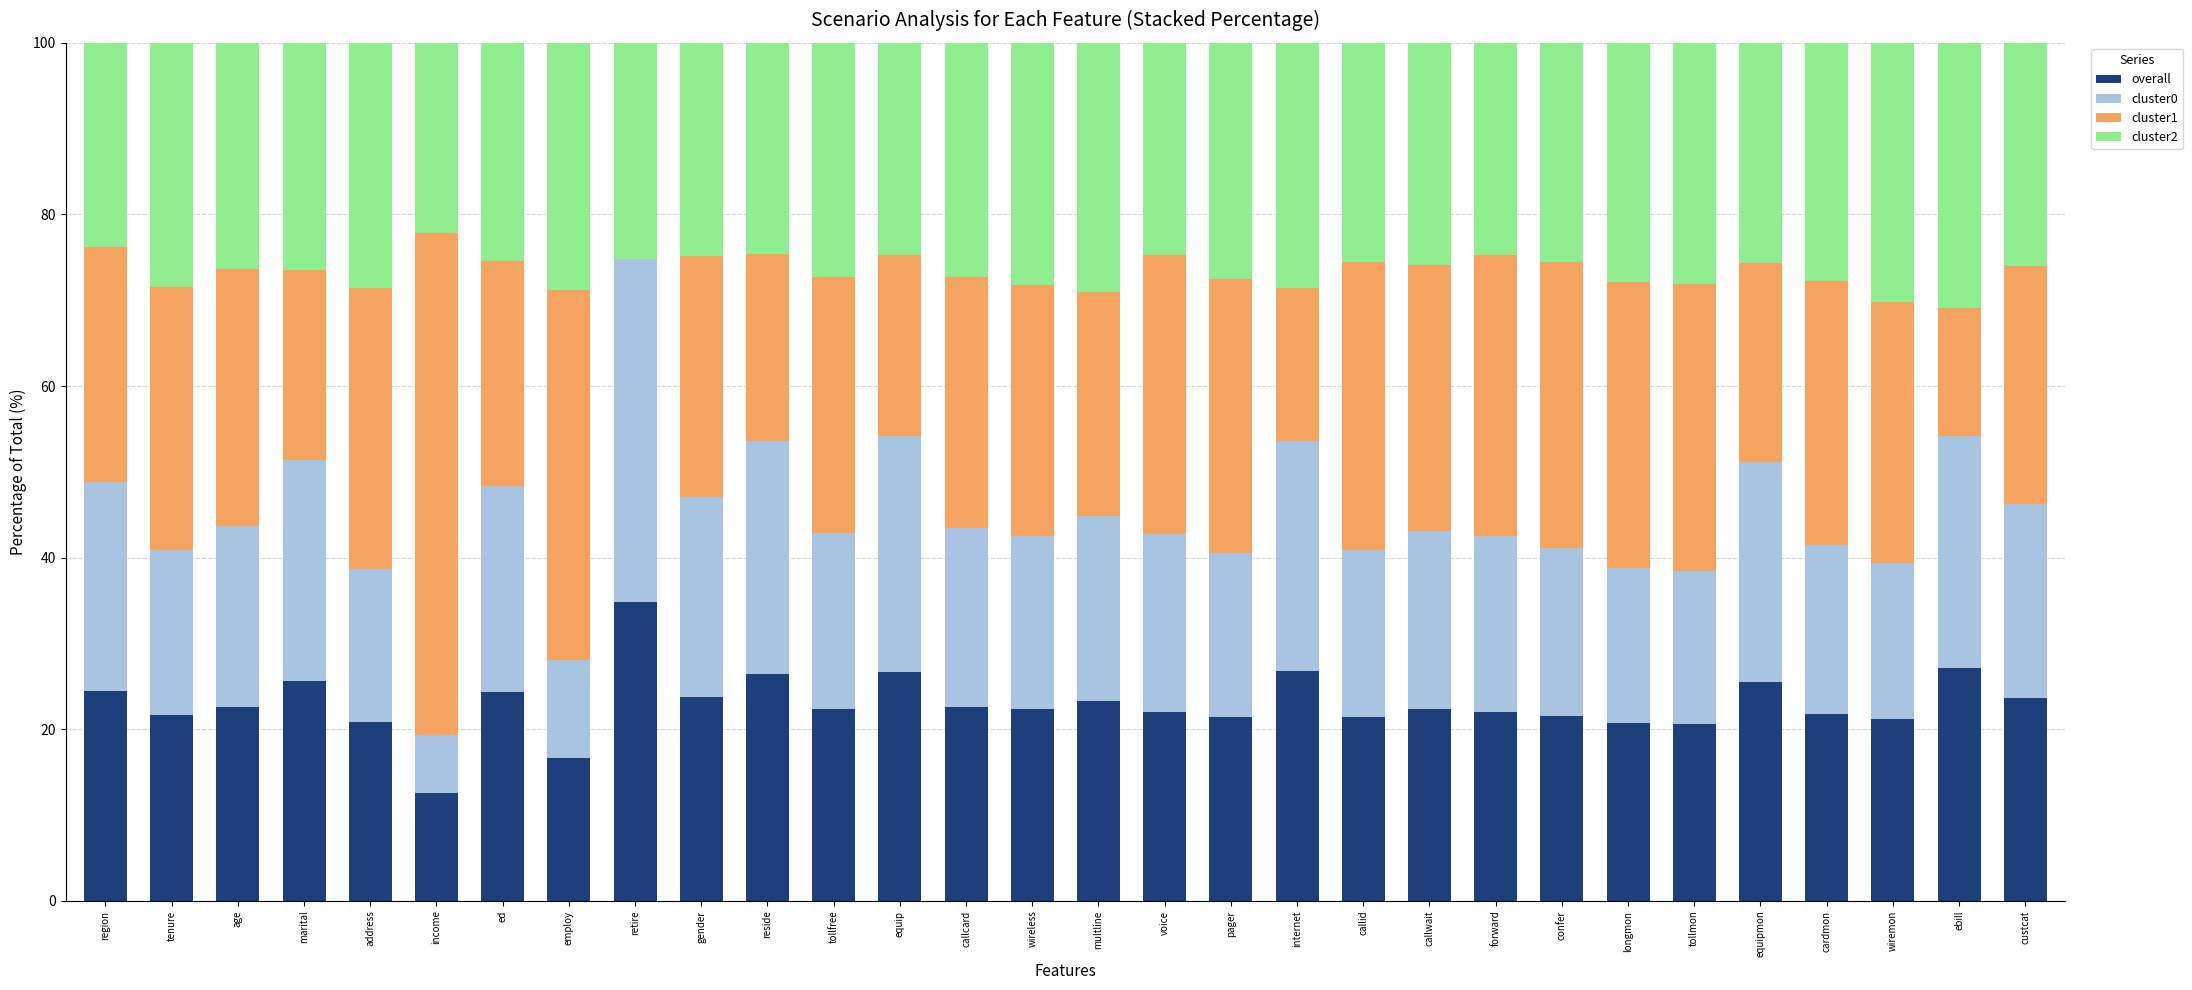

At which label does overall reach its peak?

retire